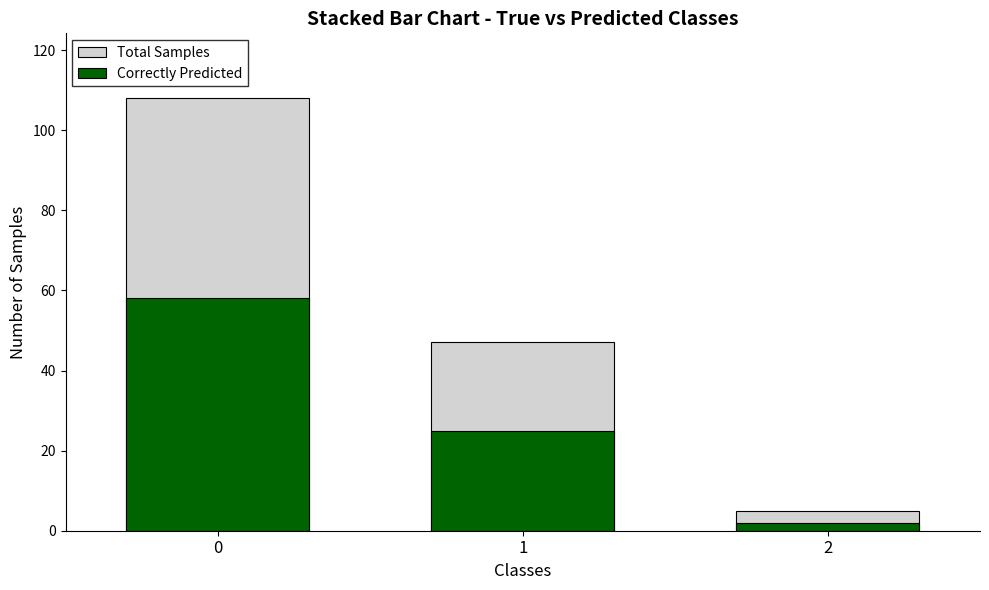

What is the value of the Total Samples bar at the 2nd from the left?

47